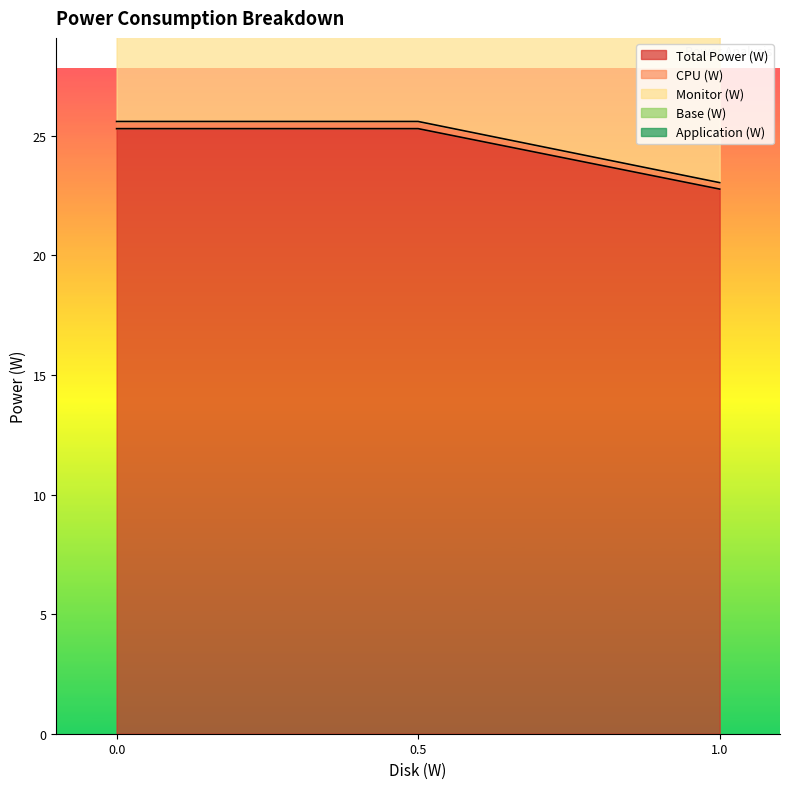

Rank the series by their maximum value, from lowest to highest.

CPU (W), Total Power (W), Monitor (W), Base (W), Application (W)